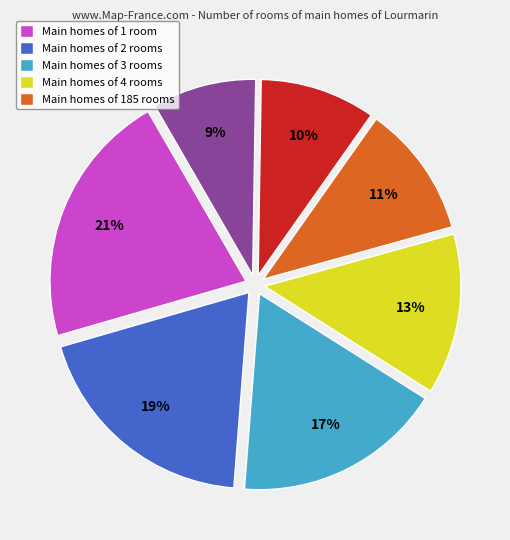

Count the number of slices in the pie.

7